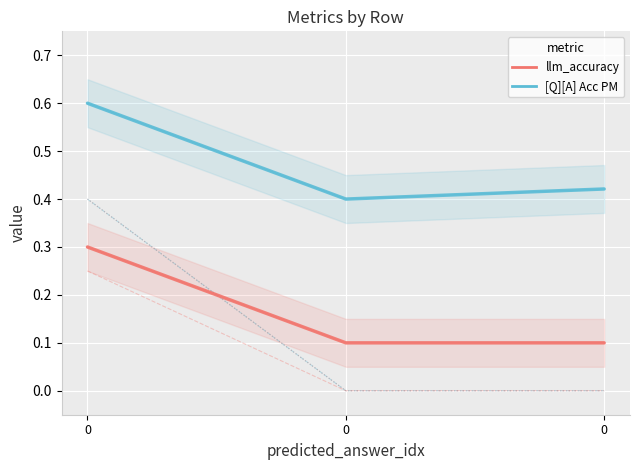

Is the value of llm_accuracy at 0 greater than the value of rouge2 at 0?

Yes